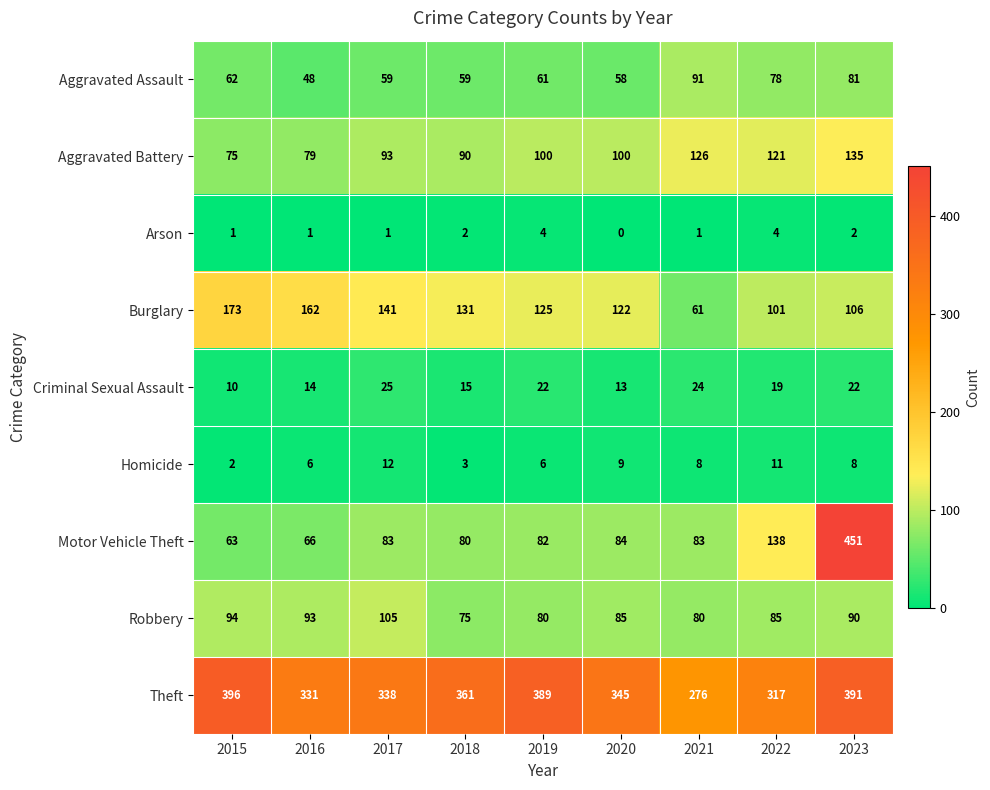

What is the greatest value displayed?

451